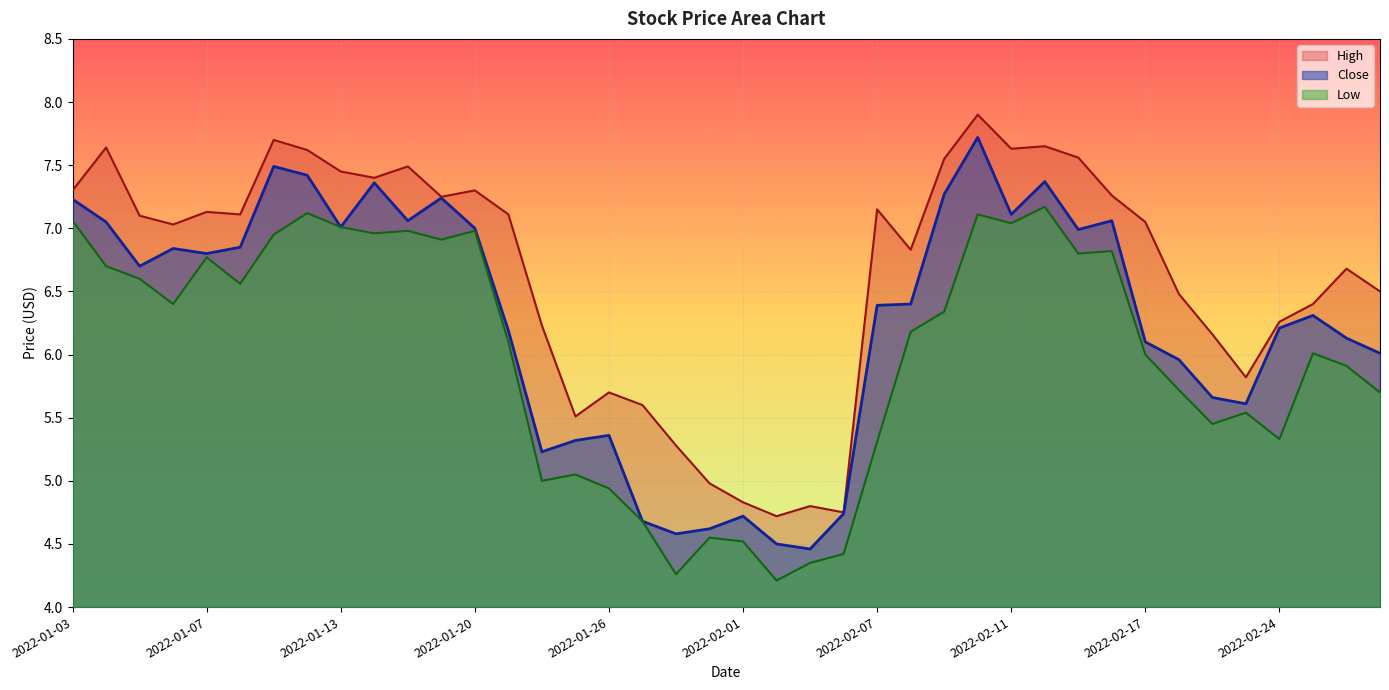

Count the number of categories in the chart.

40